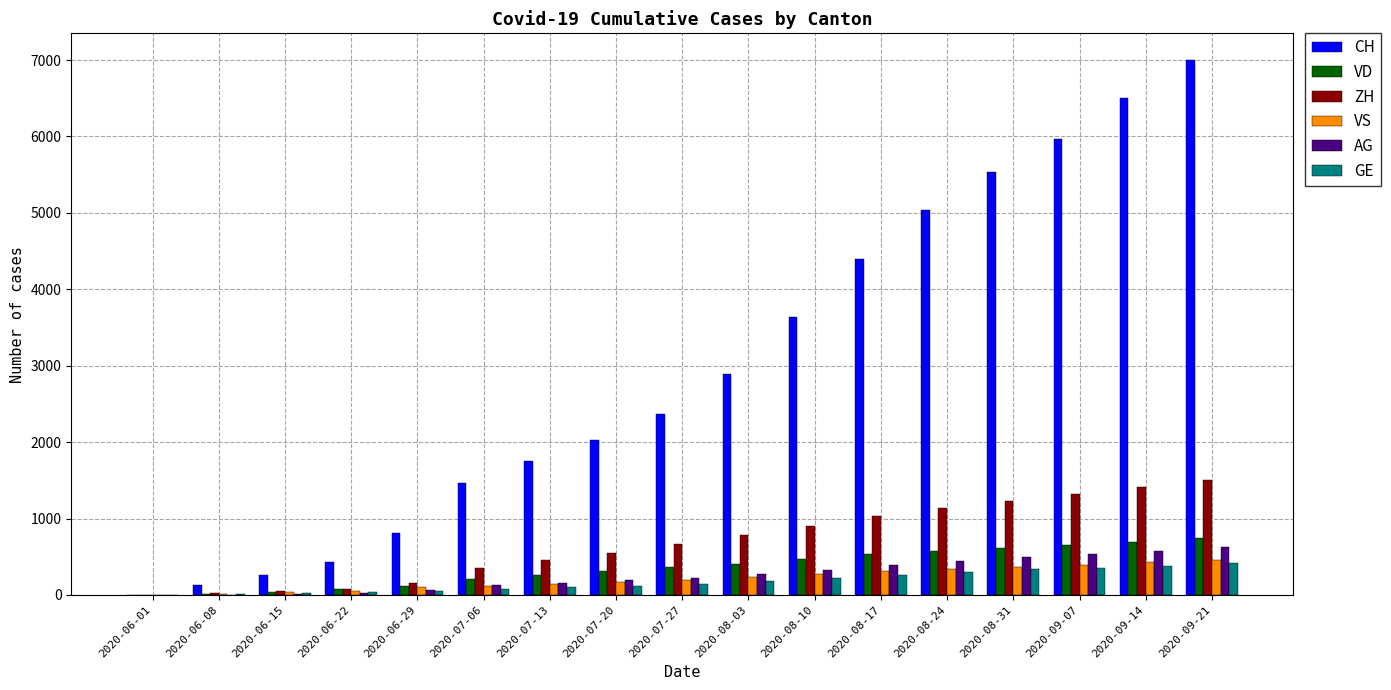

What is the sum of all GE values?

3035